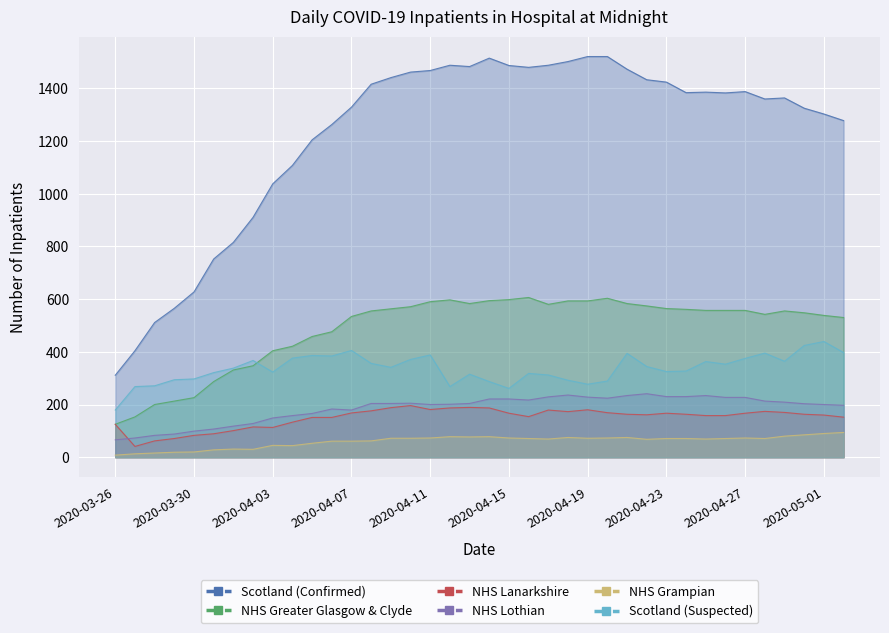

At which category is the sum across all series the highest?

2020-04-21